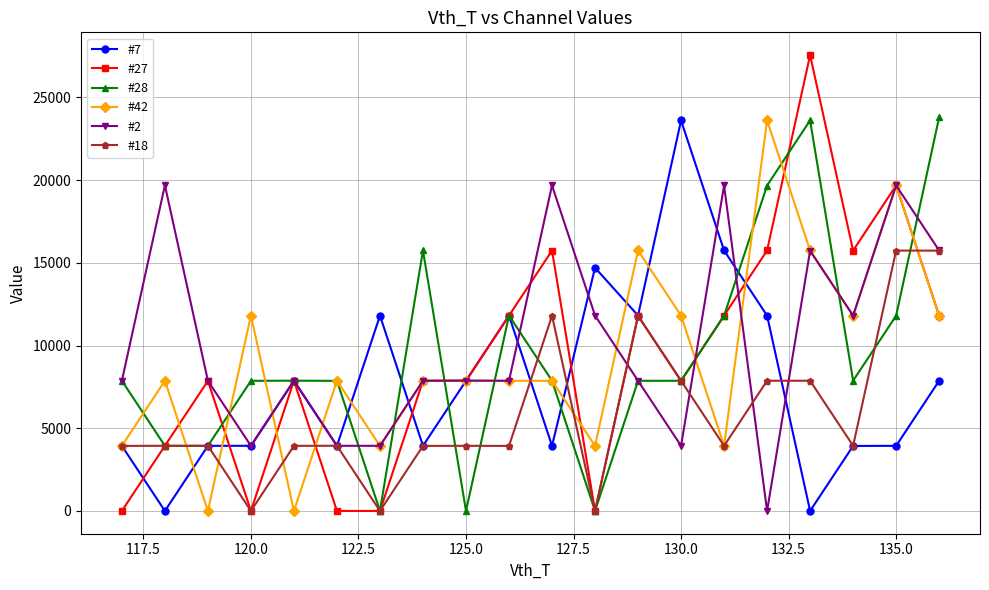

At how many categories does at least one series exceed 12780?

12